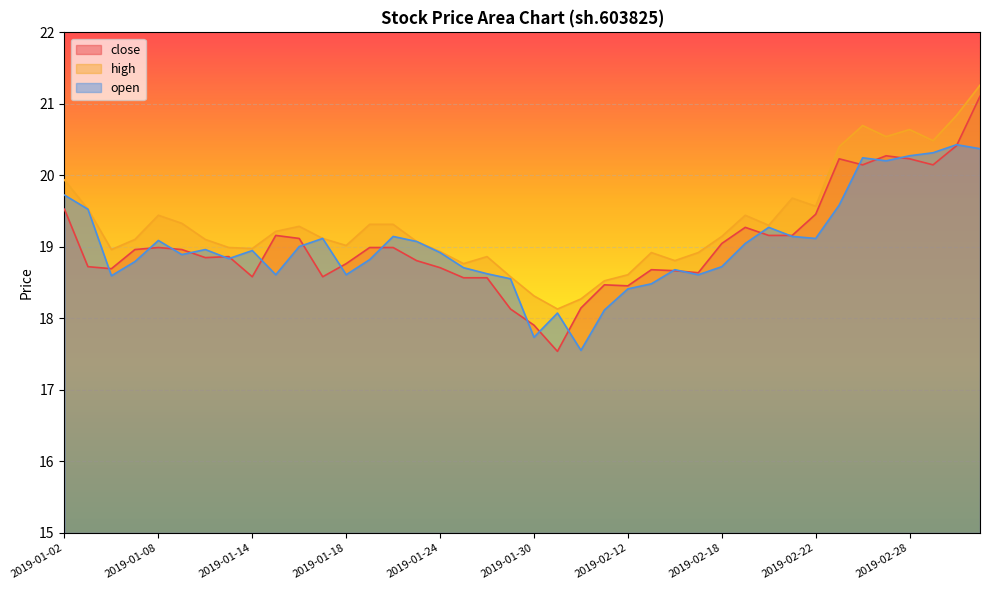

What is the label of the 33rd point from the left?

2019-02-22